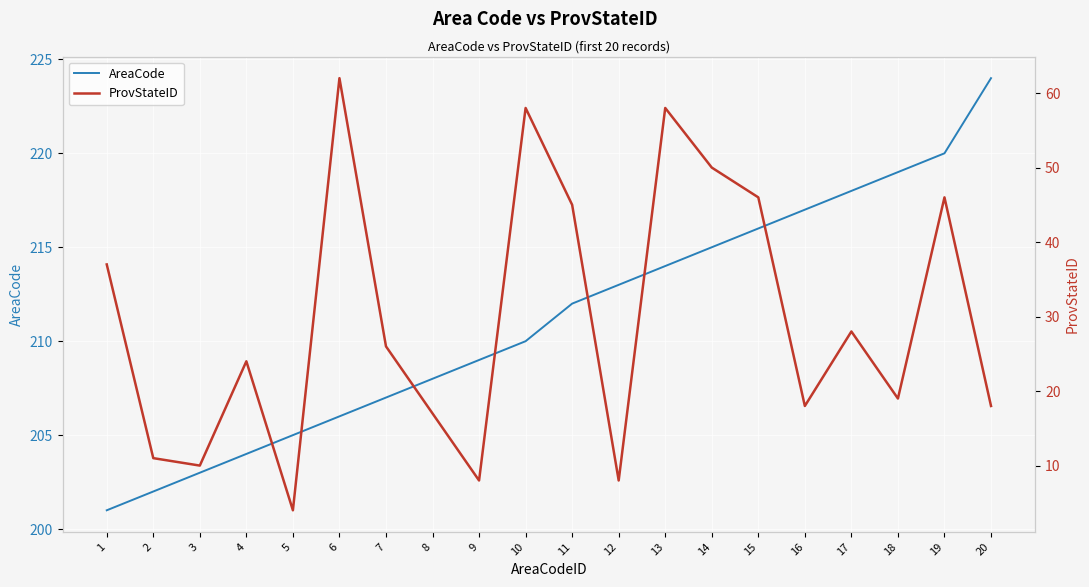

What is the difference between the maximum and minimum values in the AreaCode series?

23